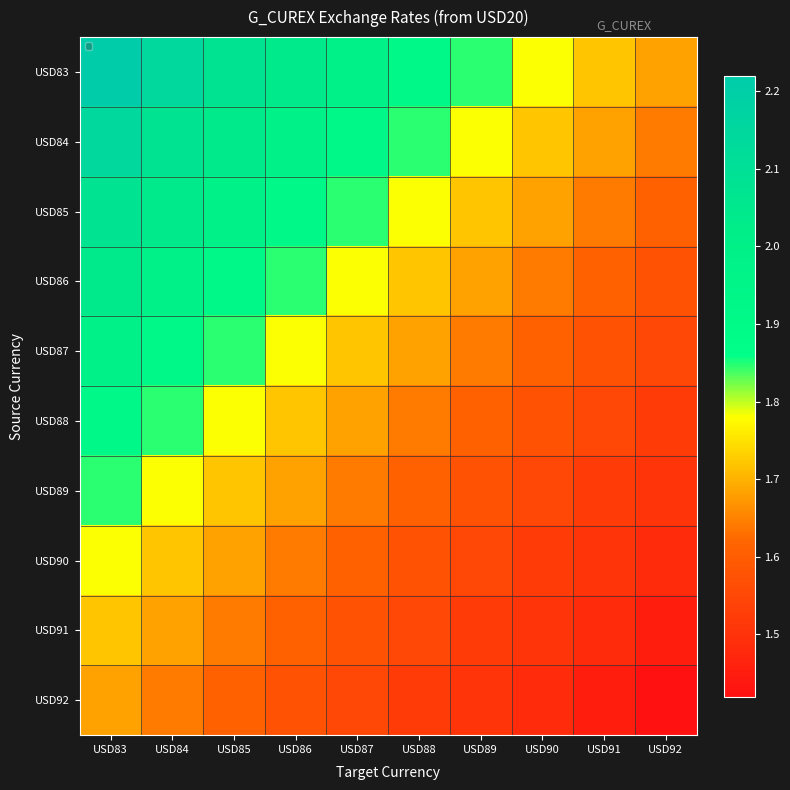

Which has a higher value, USD86 or USD89?

USD86